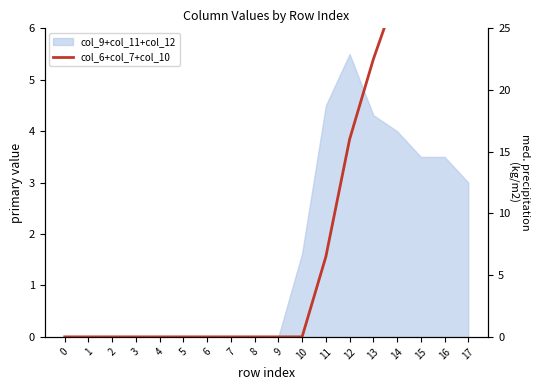

Between 10 and 6, which is larger?

10